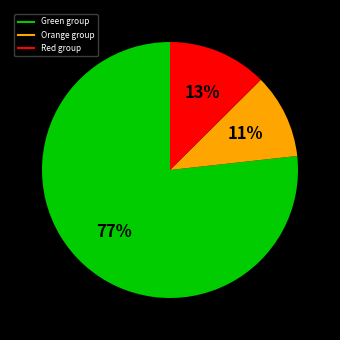

Is there a majority slice in this chart?

Yes